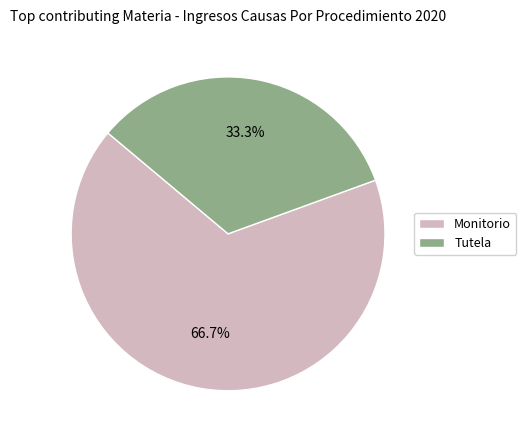

How many slices are in this pie chart?

2